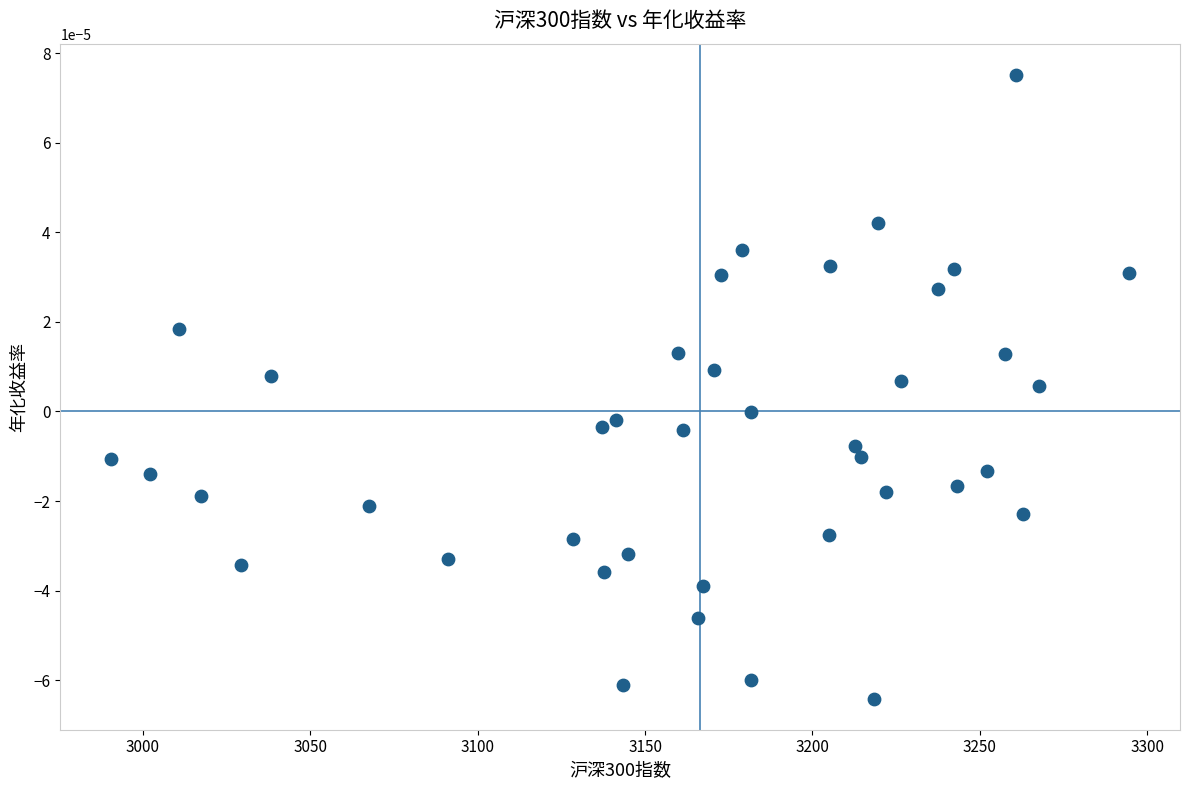

What is the range of X values (max minus min)?

304.1